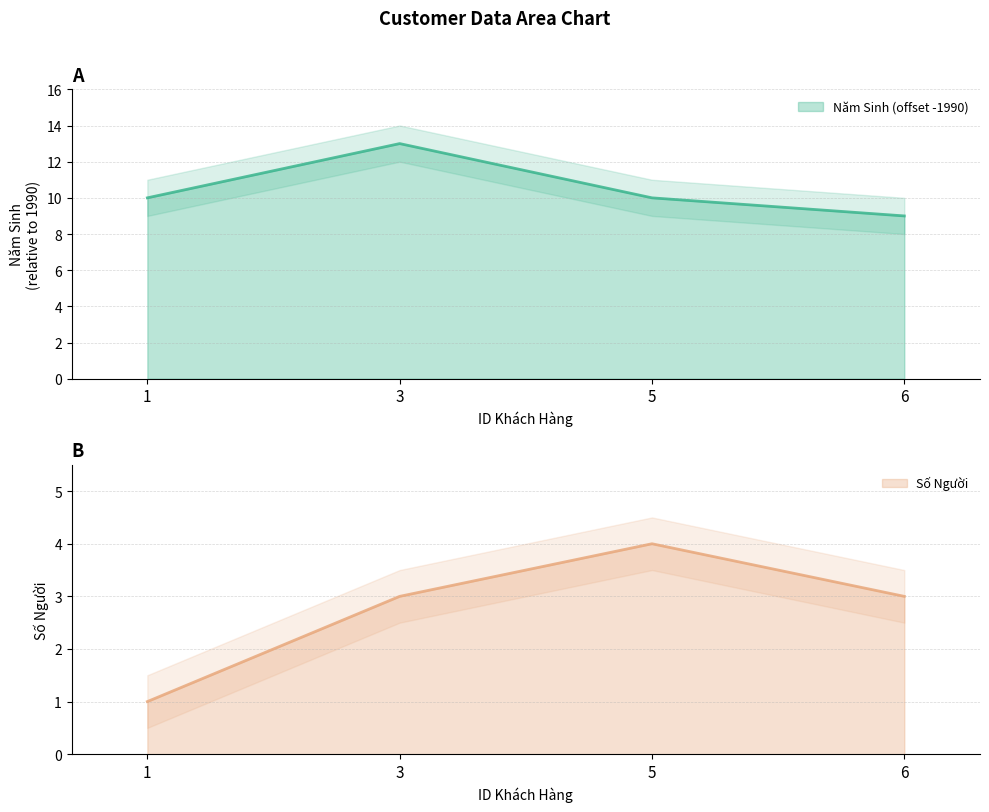

Reading left to right, extract all data points from this chart.

Năm Sinh: 1=10	3=13	5=10	6=9
Số Người: 1=1	3=3	5=4	6=3